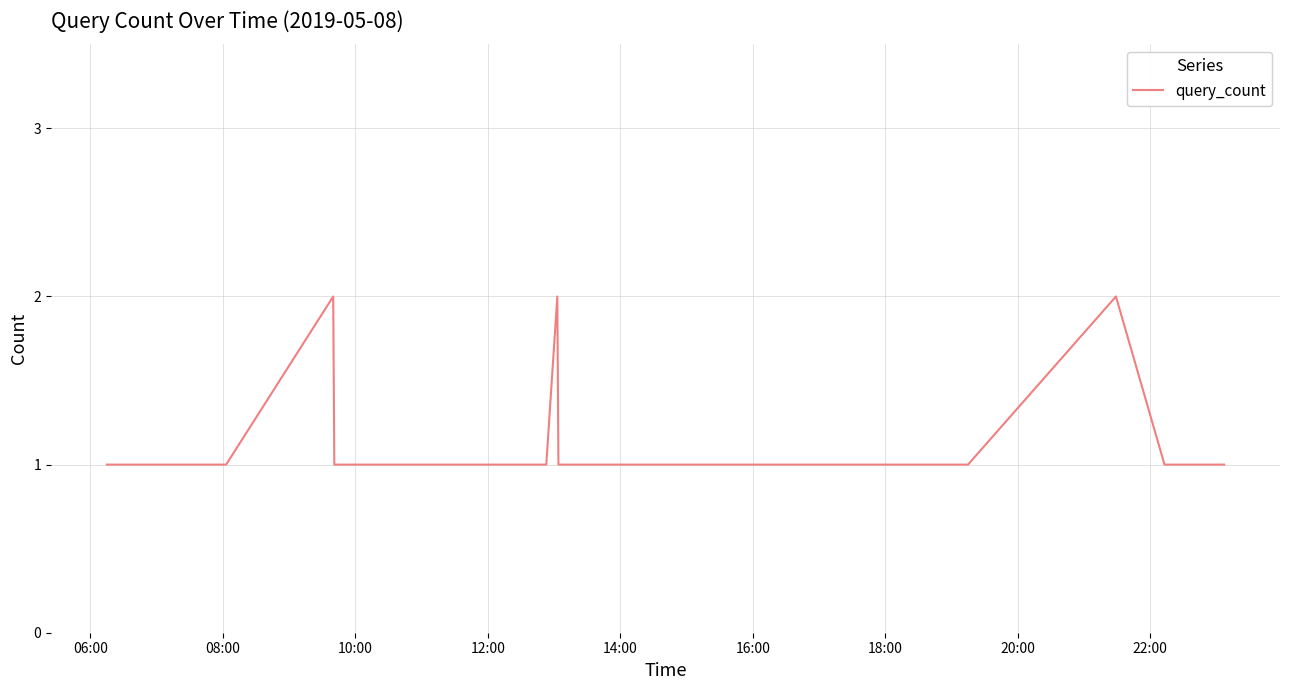

How many lines are shown in the chart?

1